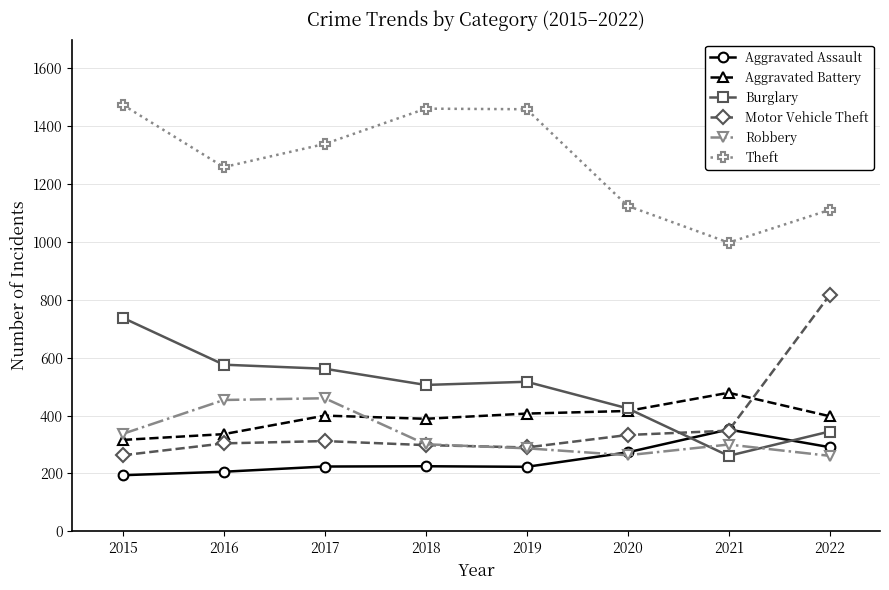

What is the approximate value of Aggravated Assault at 2019, to the nearest 50?

200